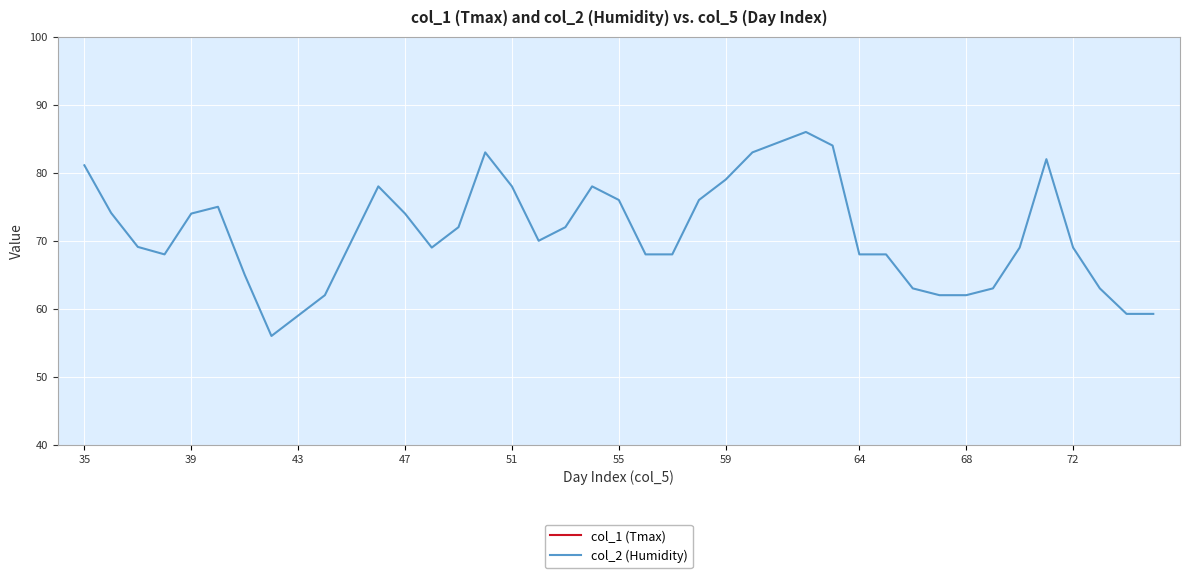

What is the sum of all col_2 (Humidity) values?

2834.8